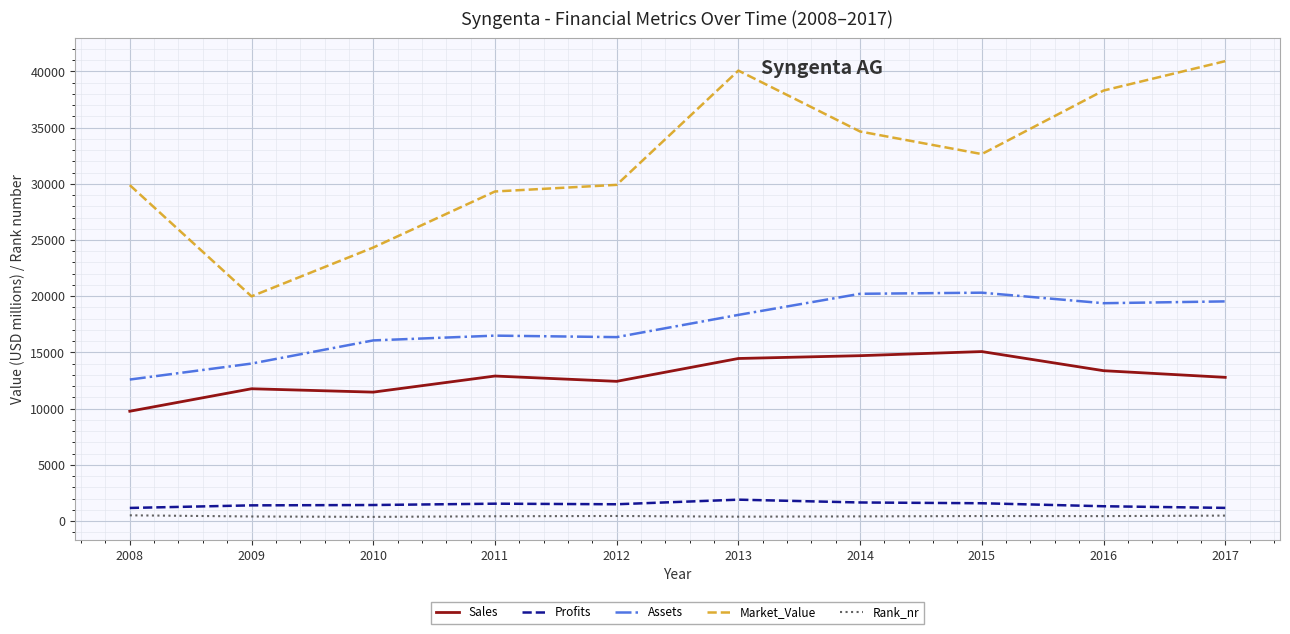

Between 2014 and 2015, which series saw the biggest shift?

Market_Value